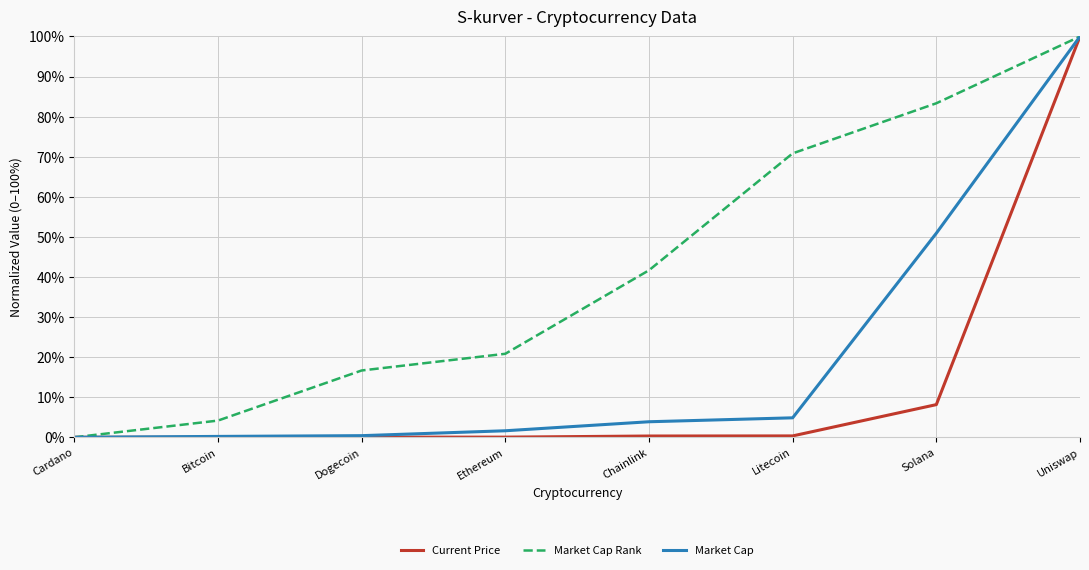

Which series has the largest total across all categories?

Market Cap Rank